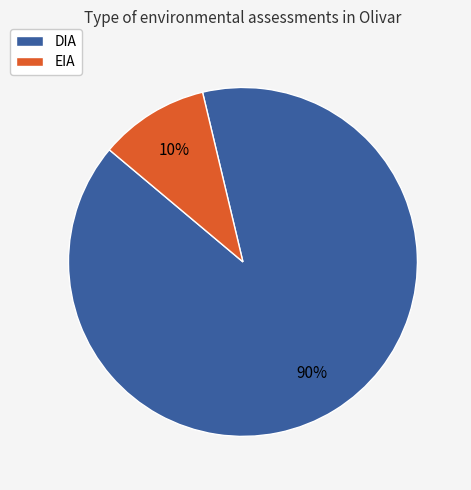

True or false: EIA accounts for 10% of the total.

True